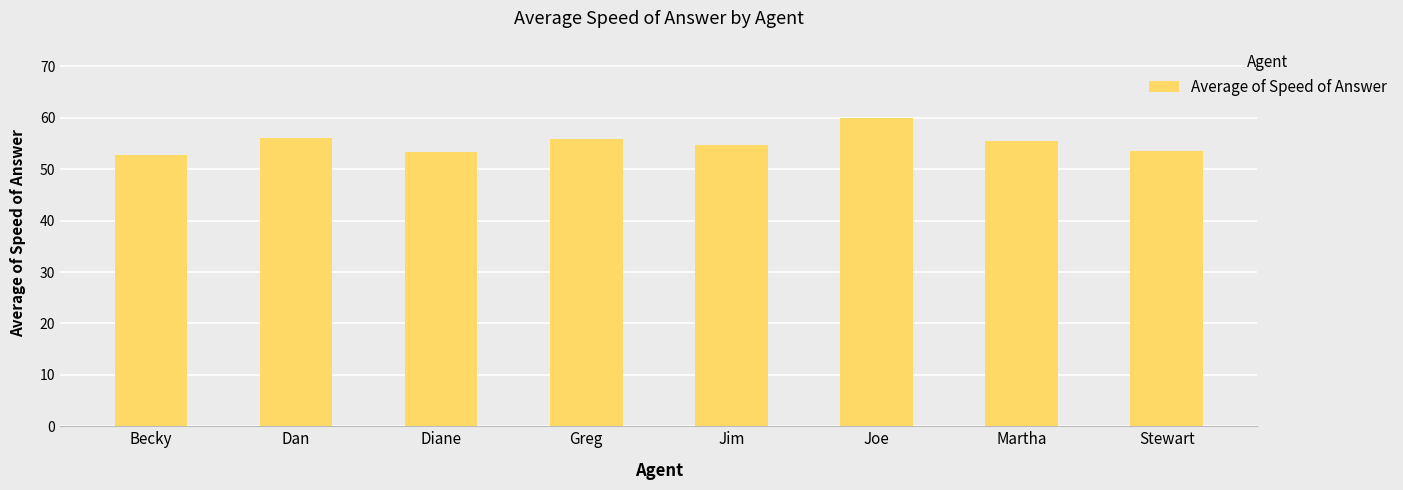

What is the sum of all values?

441.6